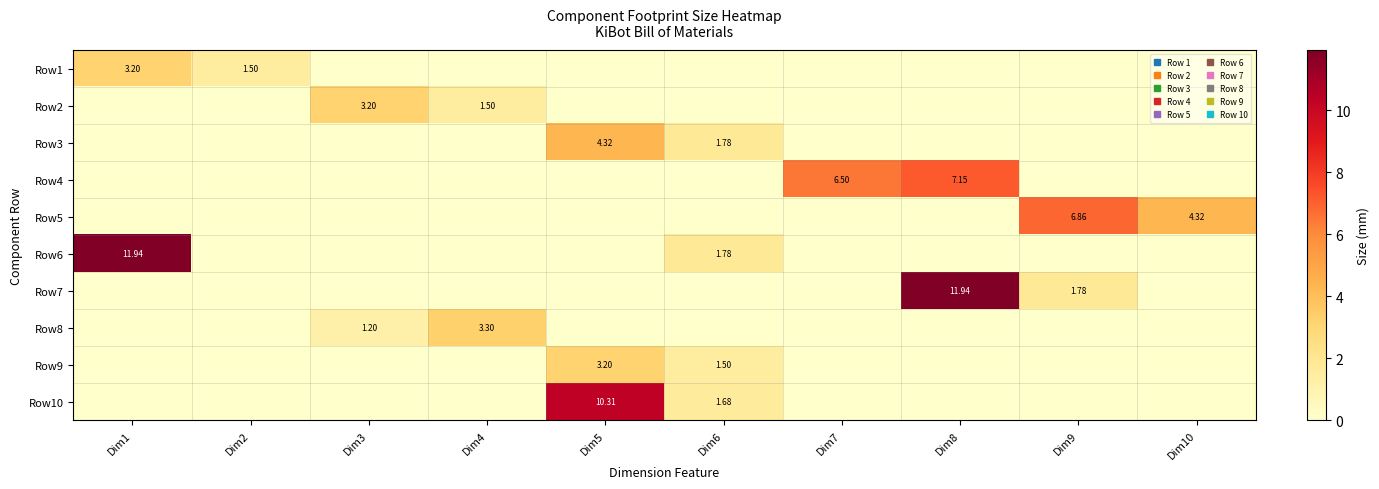

Count the Row1 values in the range 0 to 1.

8